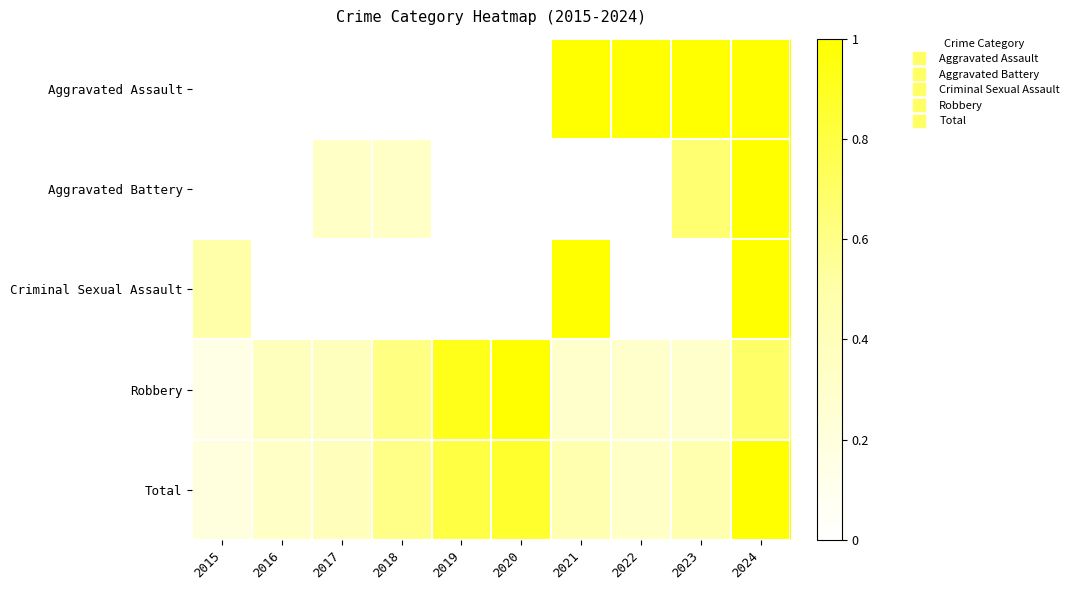

Reading left to right, list all the values displayed in this chart.

Aggravated Assault: 2015=0.0	2016=0.0	2017=0.0	2018=0.0	2019=0.0	2020=0.0	2021=1.0	2022=1.0	2023=1.0	2024=1.0
Aggravated Battery: 2015=0.0	2016=0.0	2017=0.3	2018=0.3	2019=0.0	2020=0.0	2021=0.0	2022=0.0	2023=0.7	2024=1.0
Criminal Sexual Assault: 2015=0.5	2016=0.0	2017=0.0	2018=0.0	2019=0.0	2020=0.0	2021=1.0	2022=0.0	2023=0.0	2024=1.0
Robbery: 2015=0.2	2016=0.4	2017=0.4	2018=0.6	2019=0.9	2020=1.0	2021=0.3	2022=0.3	2023=0.3	2024=0.7
Total: 2015=0.2	2016=0.3	2017=0.4	2018=0.6	2019=0.8	2020=0.9	2021=0.5	2022=0.3	2023=0.5	2024=1.0